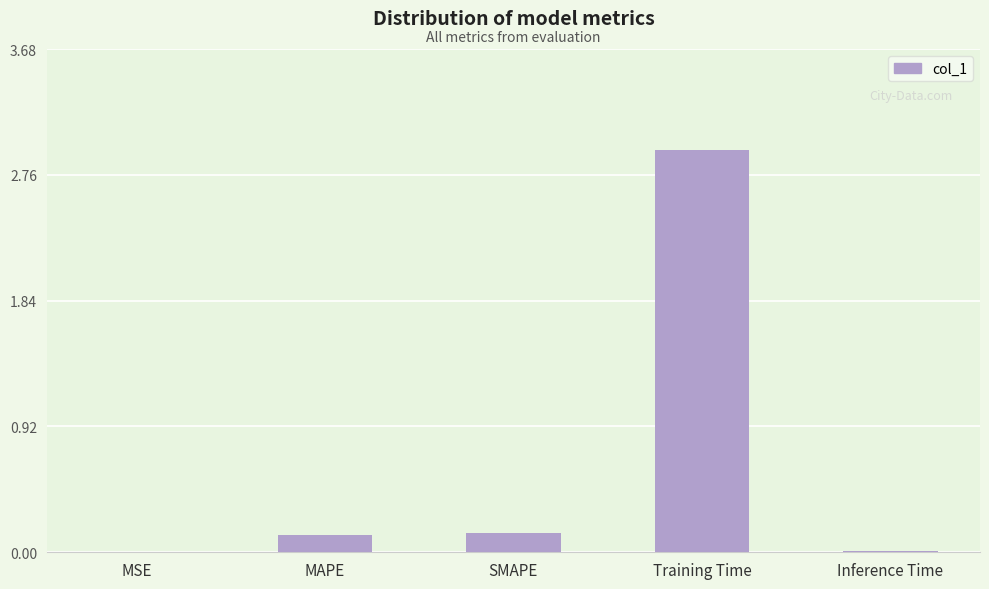

What is the sum of all values?

3.2